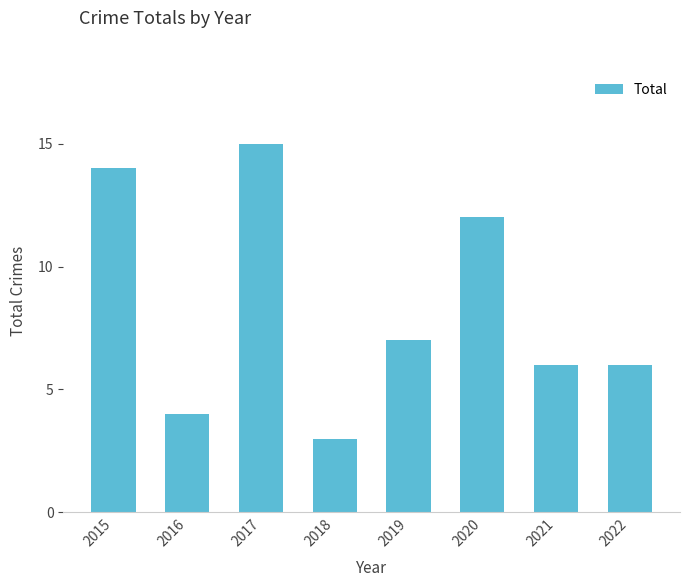

True or false: the data shows 4 at 2018.

False